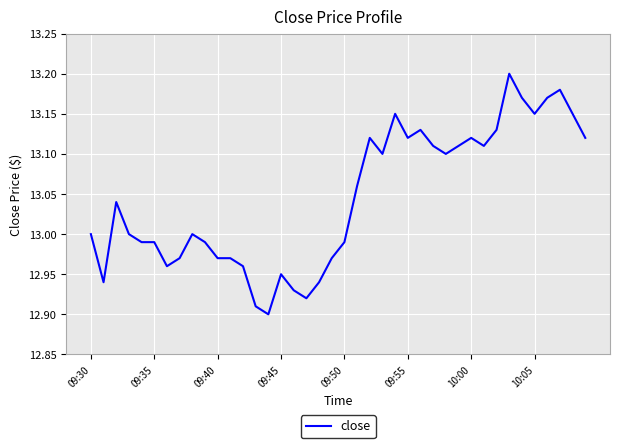

What is the difference between the maximum and minimum values?

0.3